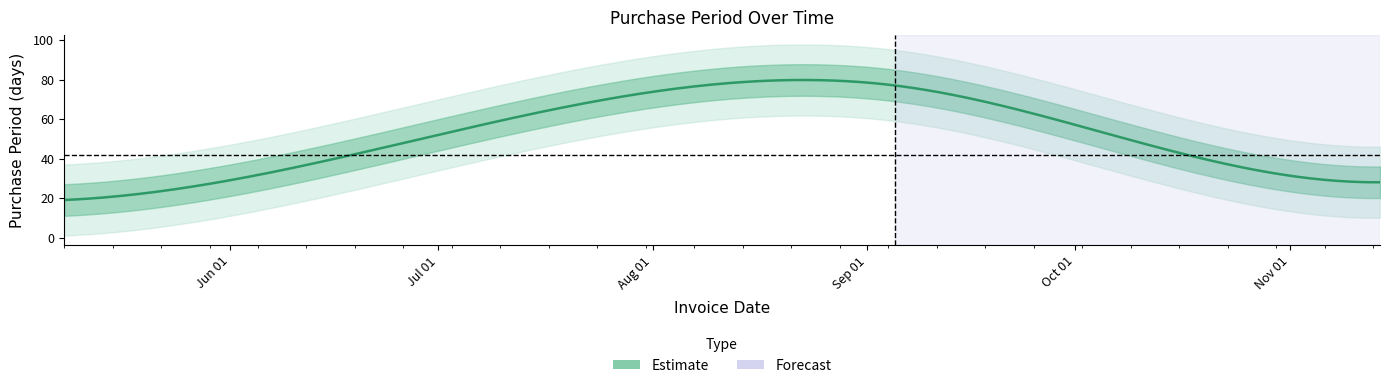

Reading left to right, list all the values displayed in this chart.

19	43	77	42	28